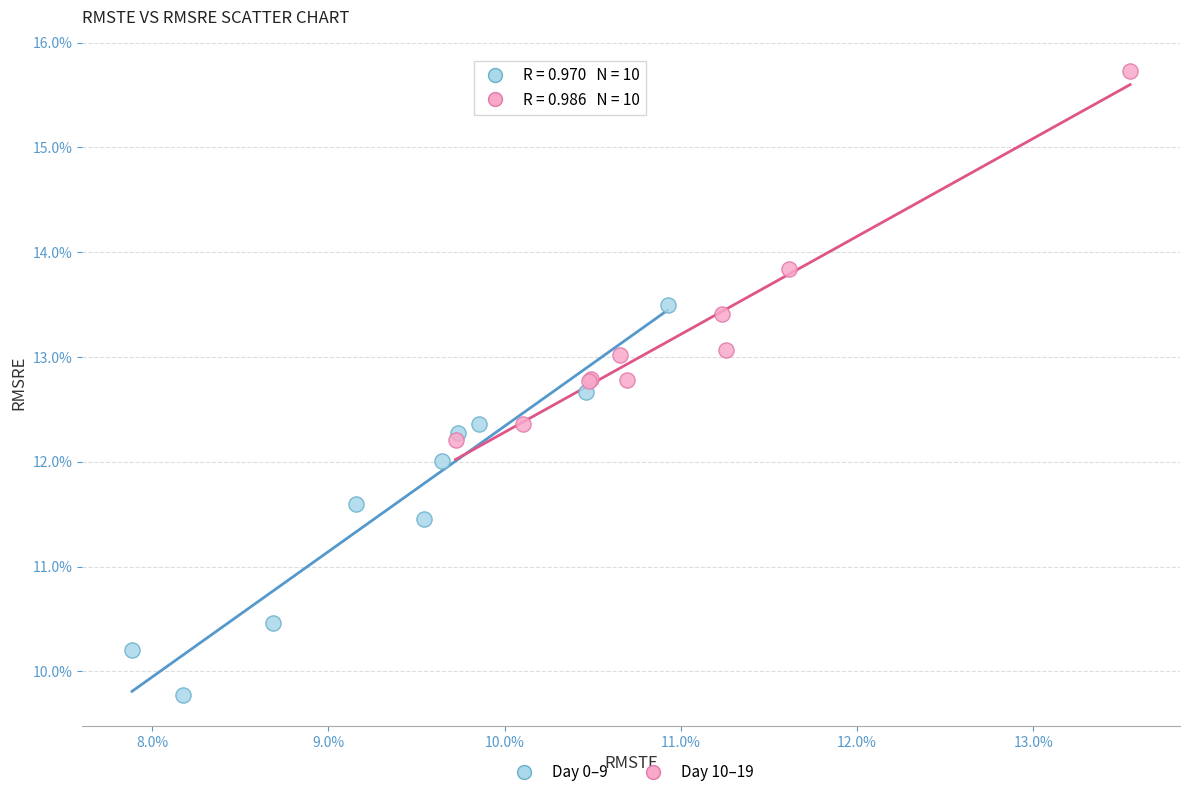

Which series reaches the minimum Y coordinate?

Day 0–9